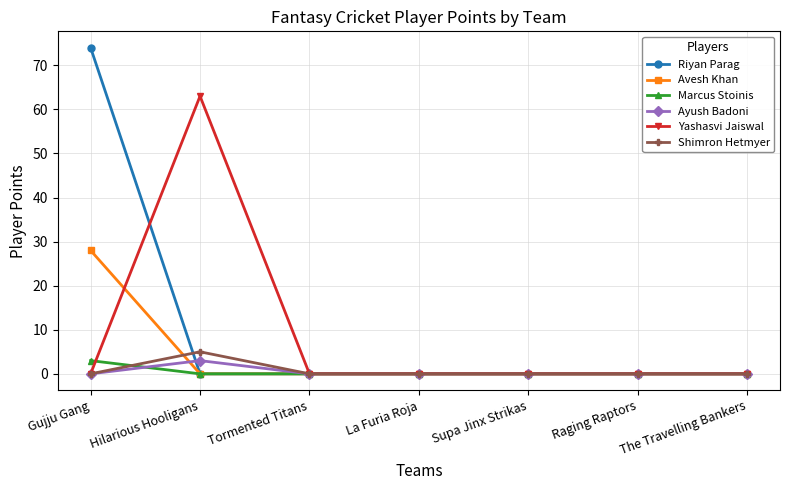

What are all the series names shown in the legend?

Riyan Parag, Avesh Khan, Marcus Stoinis, Ayush Badoni, Yashasvi Jaiswal, Shimron Hetmyer